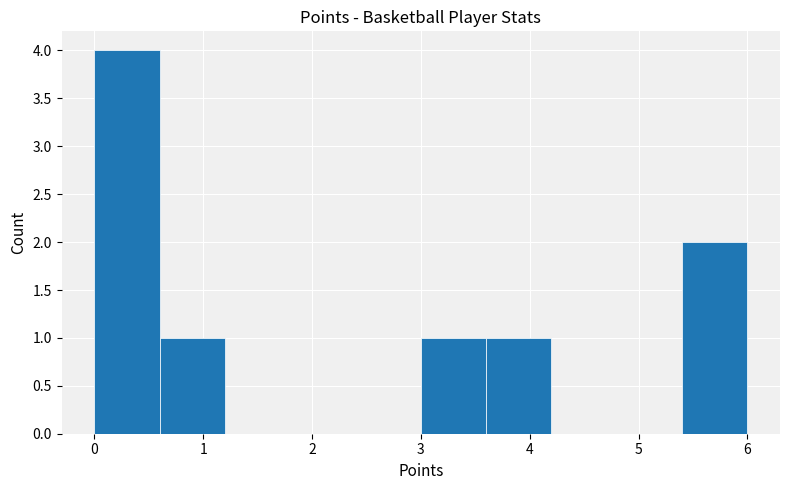

What is the height of the bar covering 3.0 to 3.6 on the x-axis? The values are not printed on the chart, so give them approximately, as read against the axis.

1